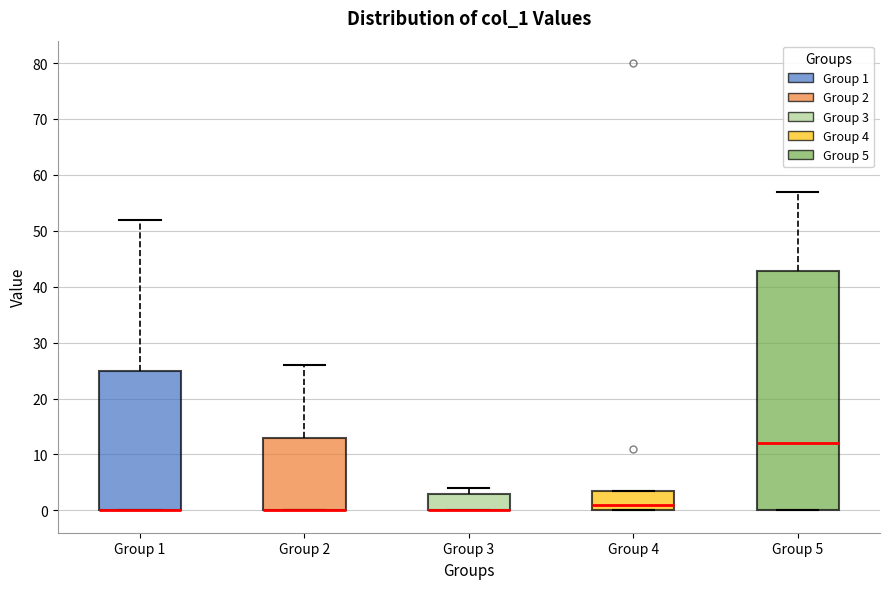

Reading left to right, read every box against the y-axis: the position of its median line, the range the box covers, and the ends of its whiskers. The values are not printed on the chart, so give them approximately, as read against the axis.

Group 1: median 0 (drawn on the box's lower edge), box 0 to 25, whiskers 0 to 52
Group 2: median 0 (drawn on the box's lower edge), box 0 to 13, whiskers 0 to 26
Group 3: median 0 (drawn on the box's lower edge), box 0 to 3, whiskers 0 to 4
Group 4: median 1, box 0 to 4, whiskers 0 to 4
Group 5: median 12, box 0 to 43, whiskers 0 to 57